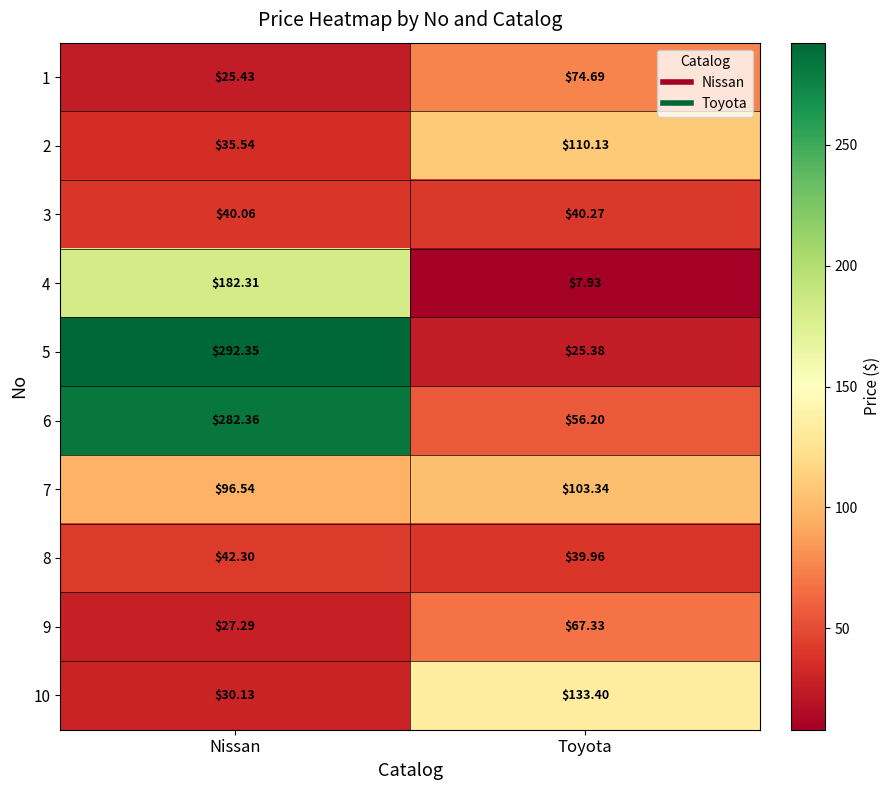

Rank the categories by 9 value from highest to lowest.

Toyota, Nissan